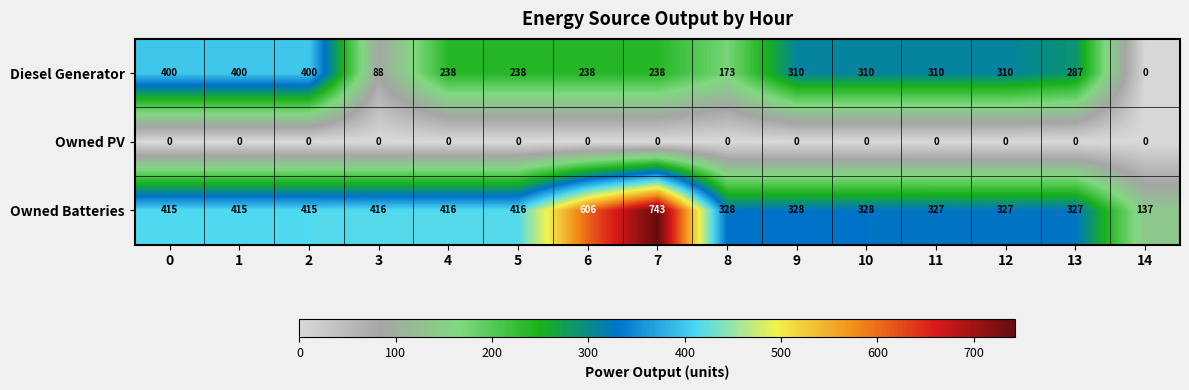

What is the greatest value displayed?

743